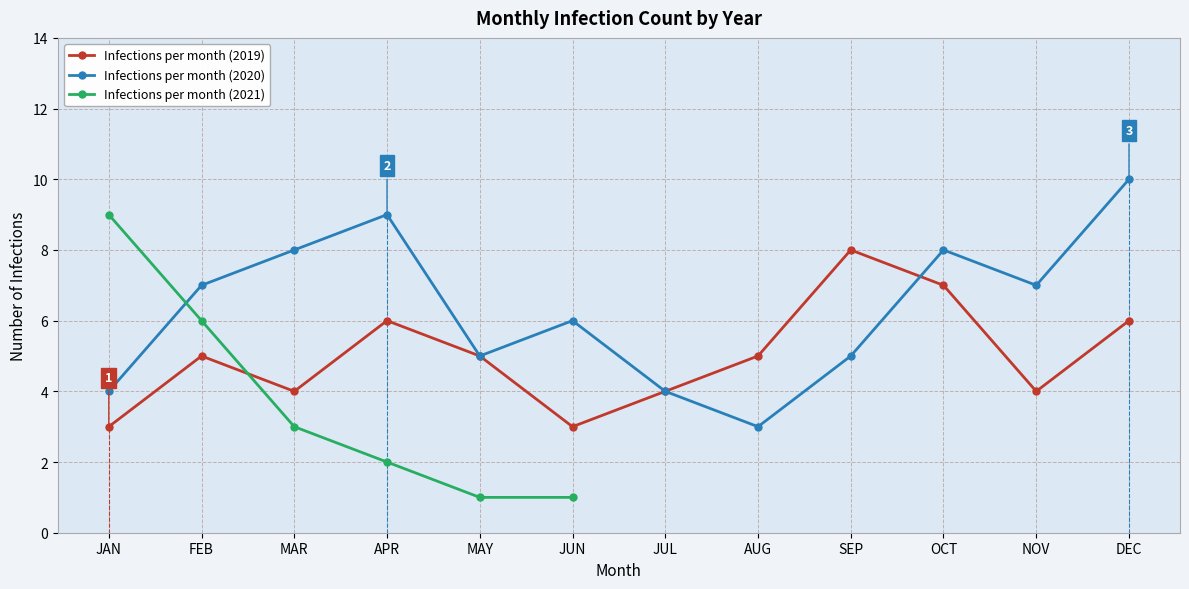

Where is Infections per month (2020) nearest to the value 6?

JUN